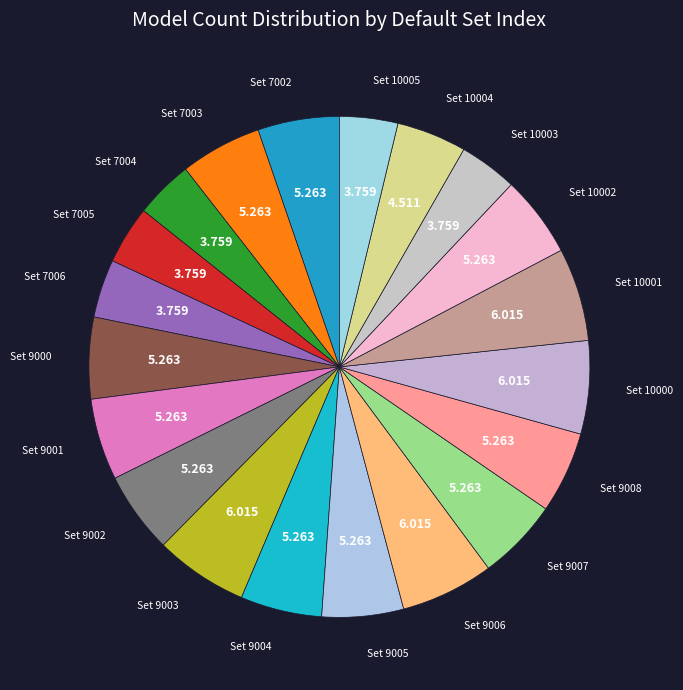

Is the sum of Set 7006 and Set 9004 greater than half?

No